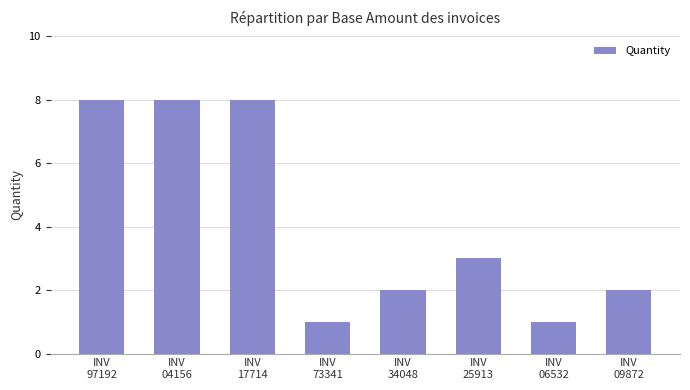

How many data points are less than 3?

4